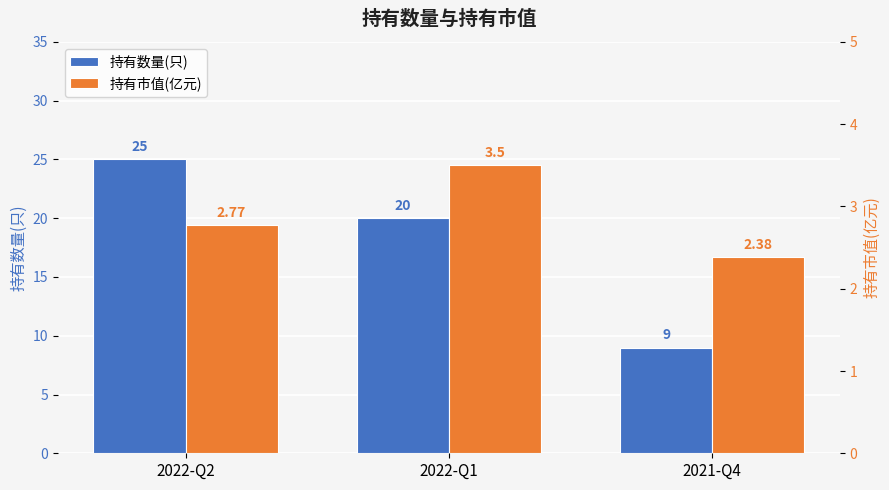

Count the 持有市值(亿元) values in the range 2 to 3.

2